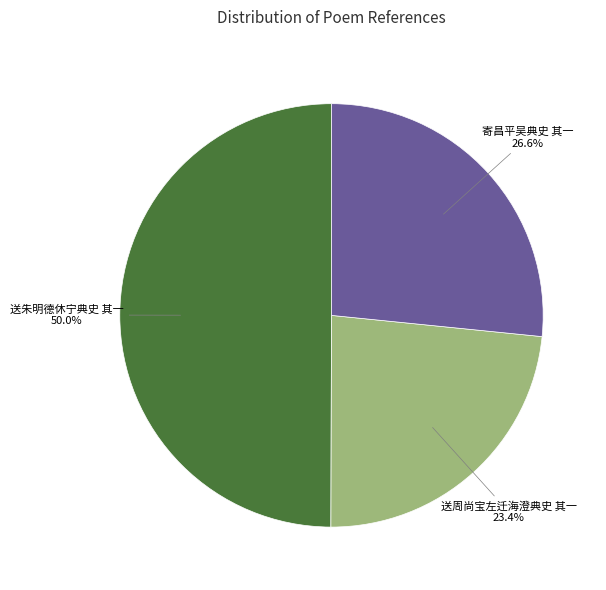

Is it true that 寄昌平吴典史 其一 is 27% of the pie?

True